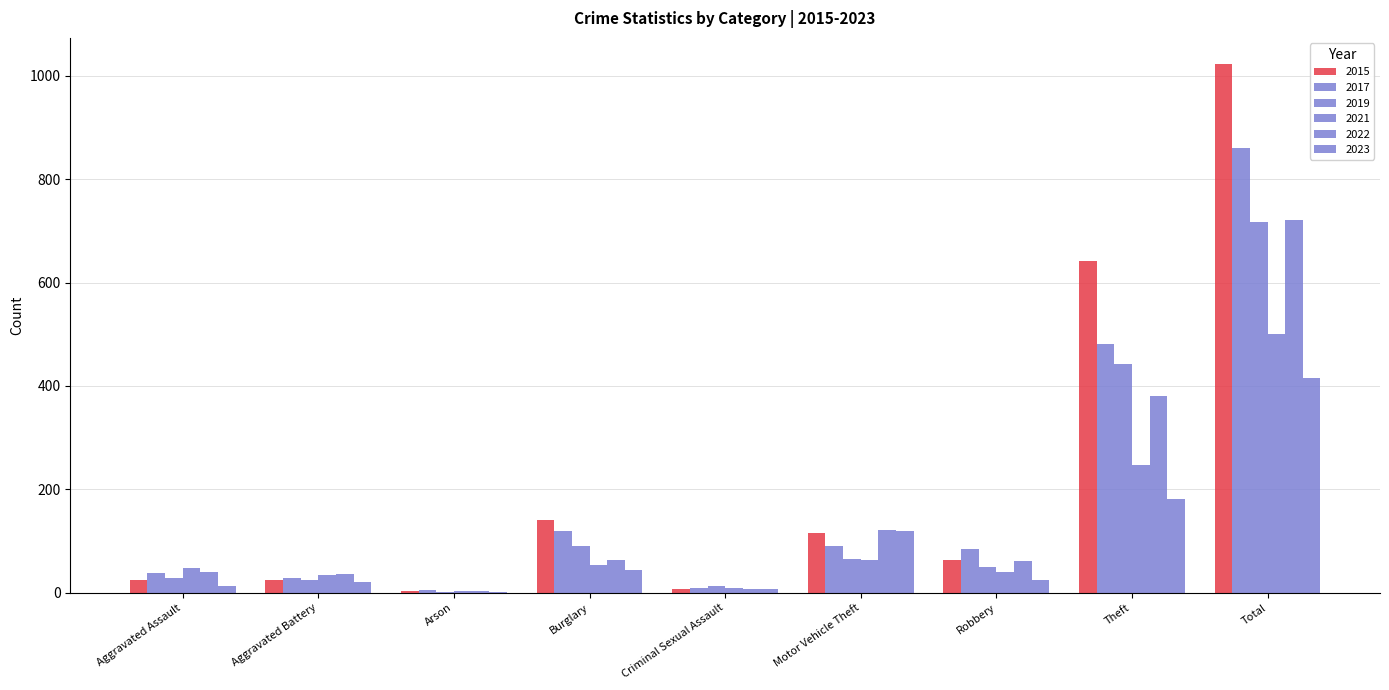

Are the bars grouped side by side (vs. stacked)?

Yes